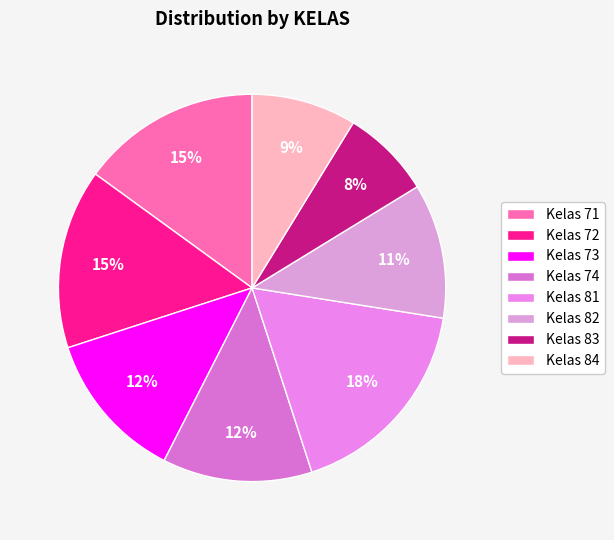

Is there a majority slice in this chart?

No